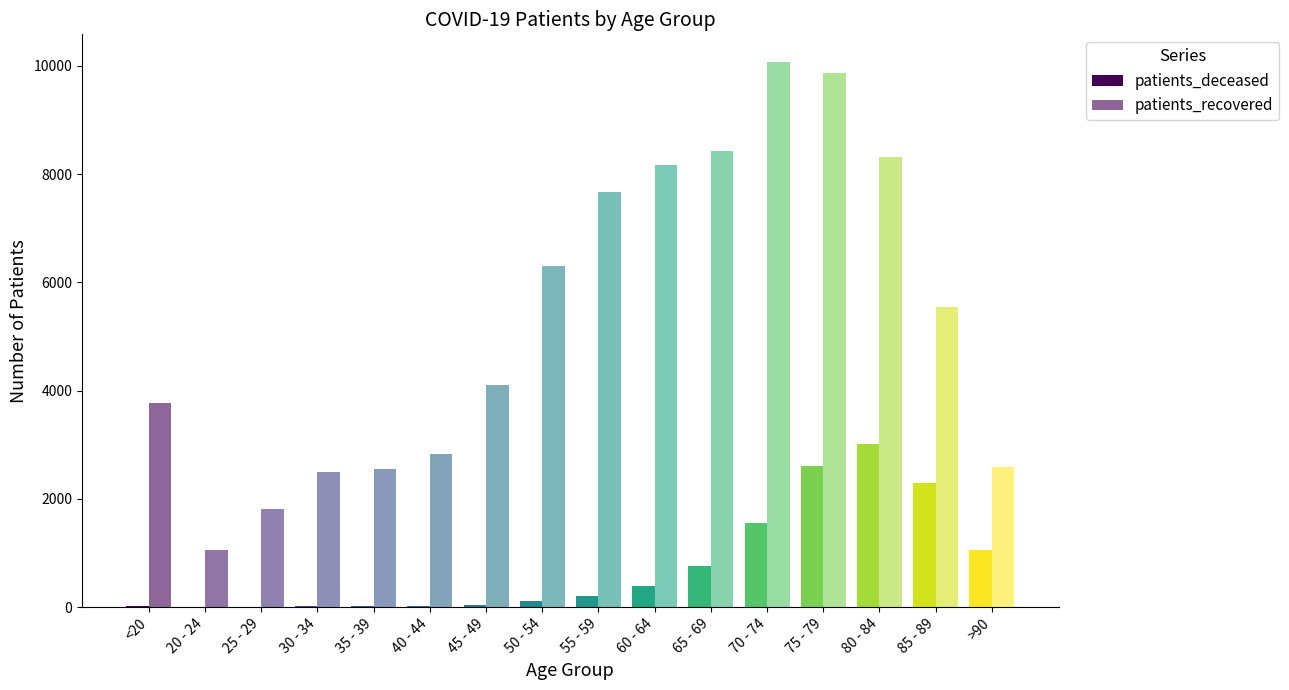

Which label corresponds to the largest value in the chart?

70 - 74